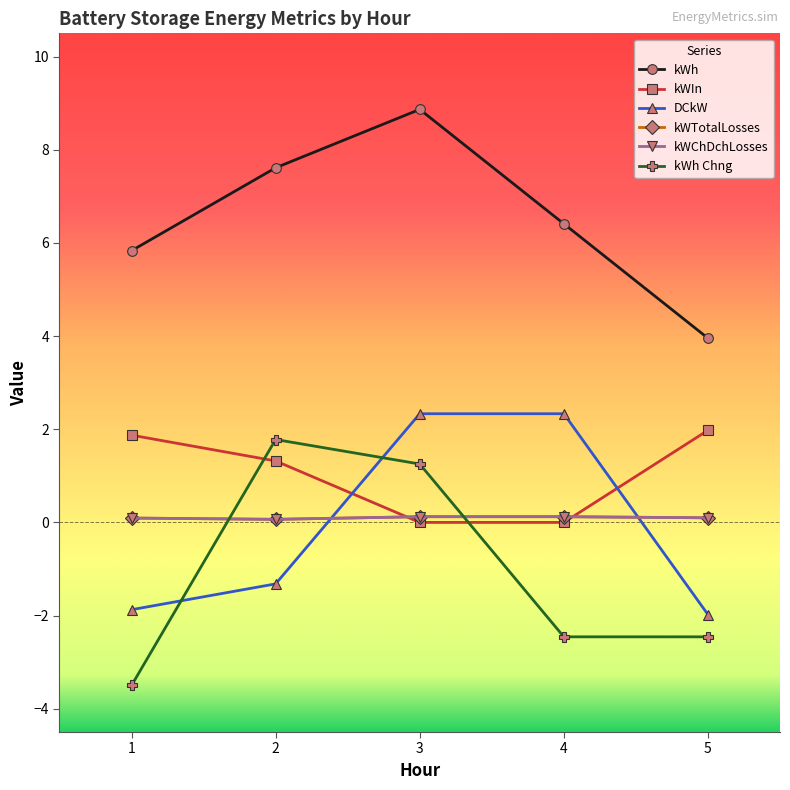

Where is the first local minimum for kWTotalLosses?

2